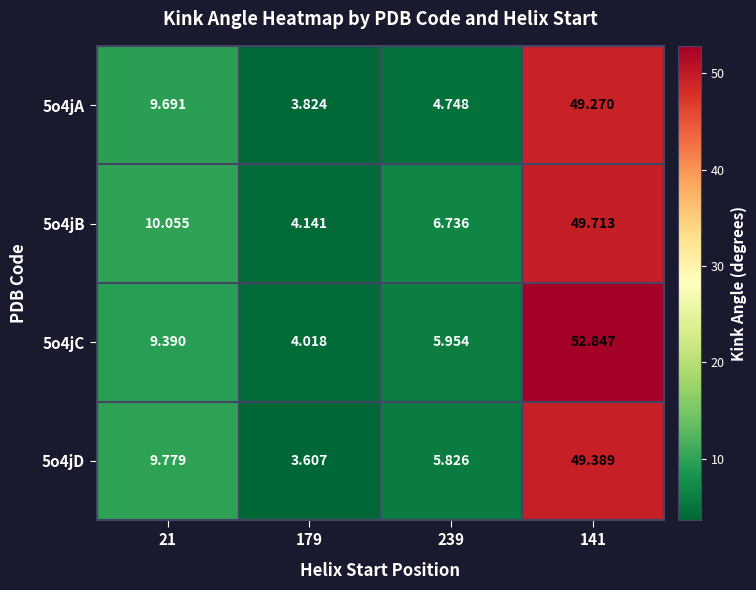

How many distinct data groups are displayed?

4